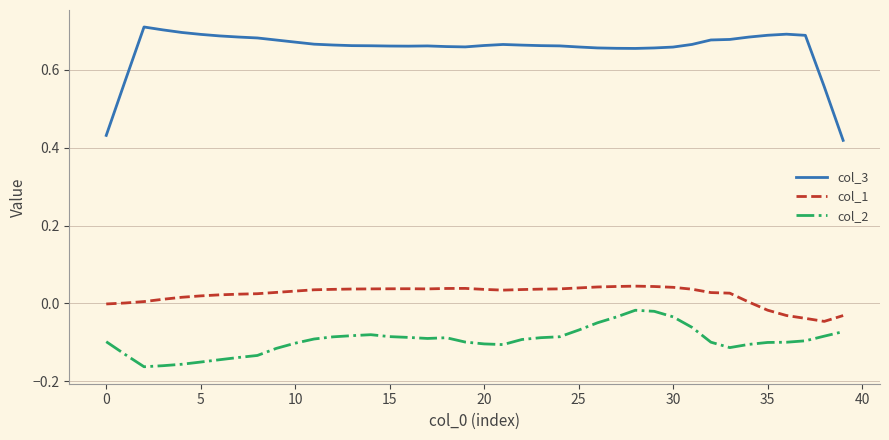

Which series has the widest spread of values?

col_3